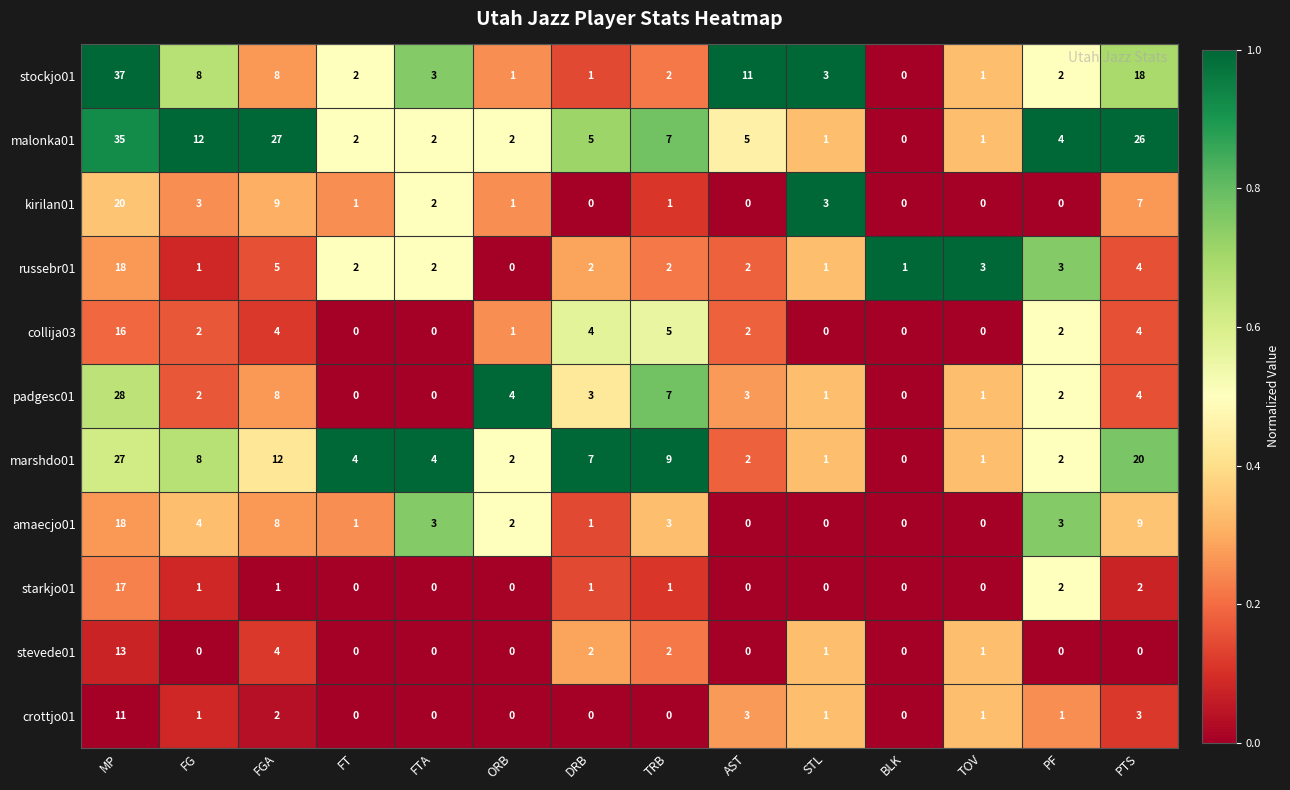

How many categories are shown in the chart?

14